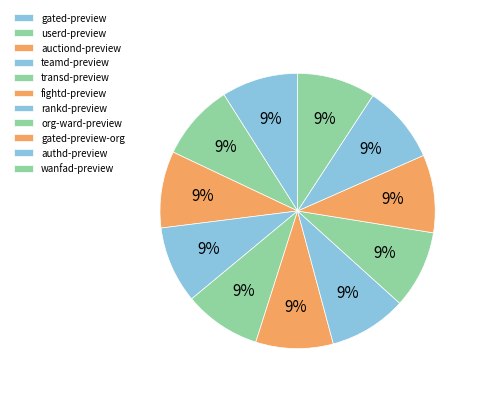

Does auctiond-preview account for over 50% of the chart?

No